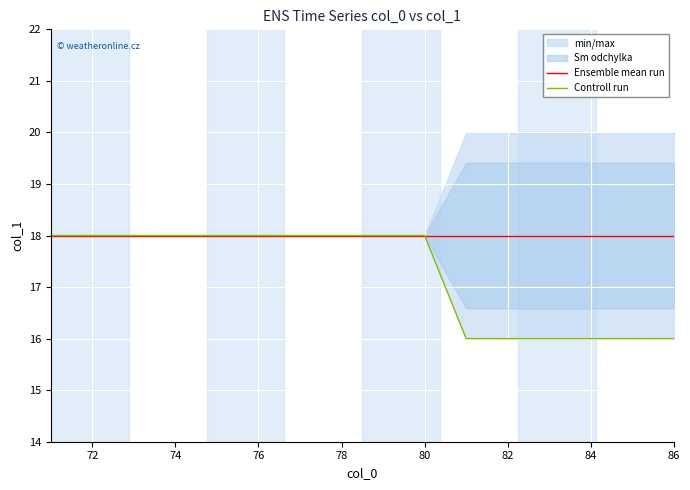

How many data points in Controll run are less than 18?

6